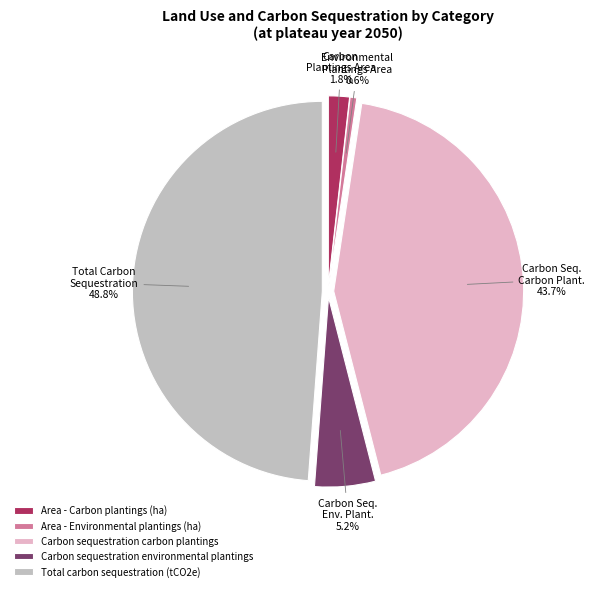

Which has a higher value, Area - Environmental plantings (ha) or Total carbon sequestration (tCO2e)?

Total carbon sequestration (tCO2e)